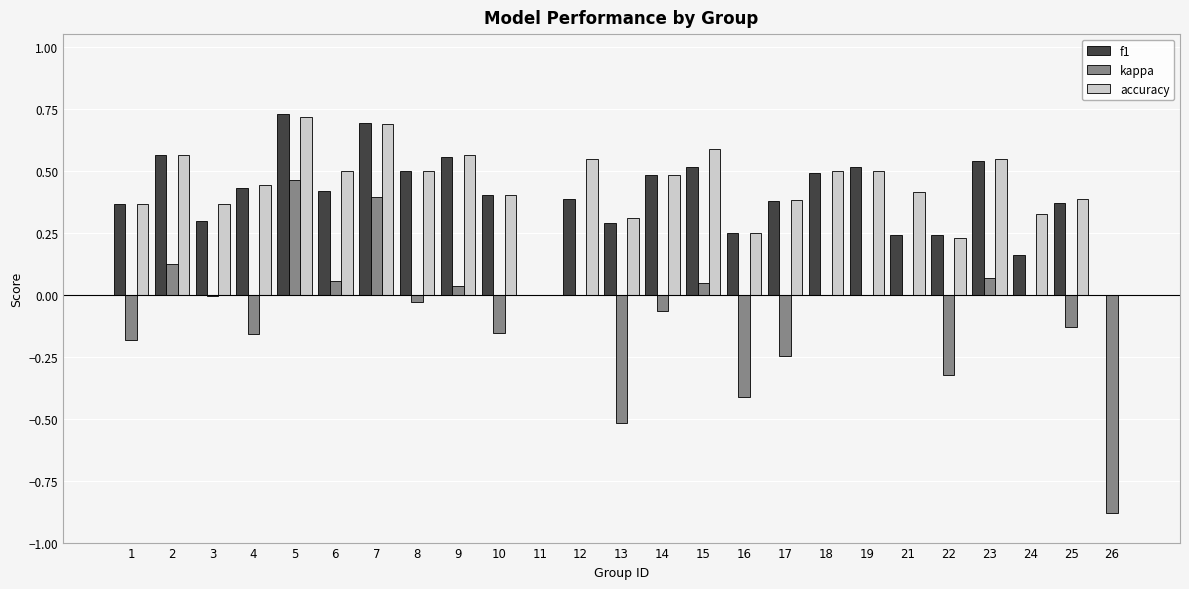

What is the sum of the accuracy values at 16 and 2?

0.8